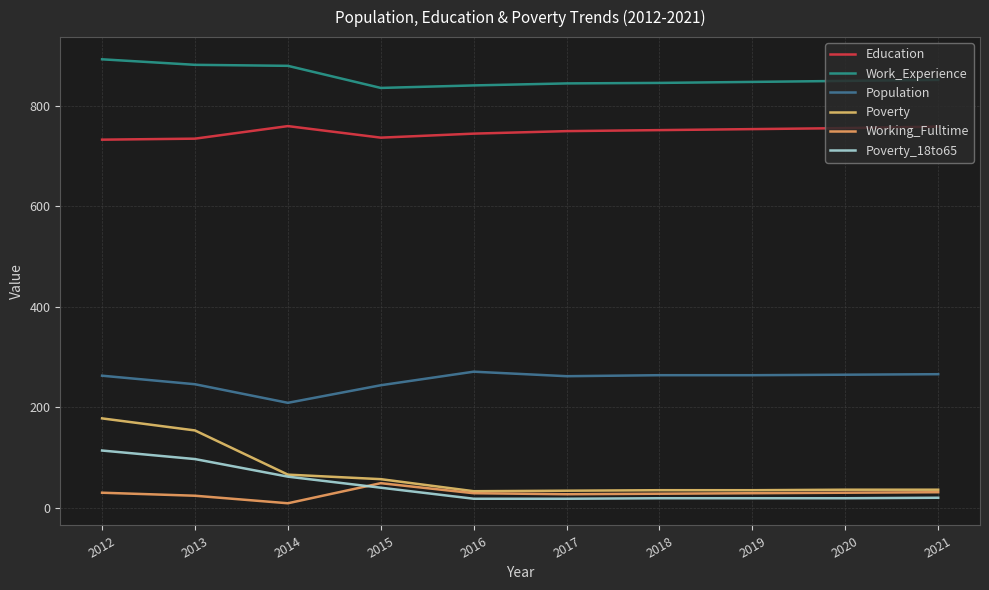

Rank the series at 2014 from lowest to highest value.

Working_Fulltime, Poverty_18to65, Poverty, Population, Education, Work_Experience